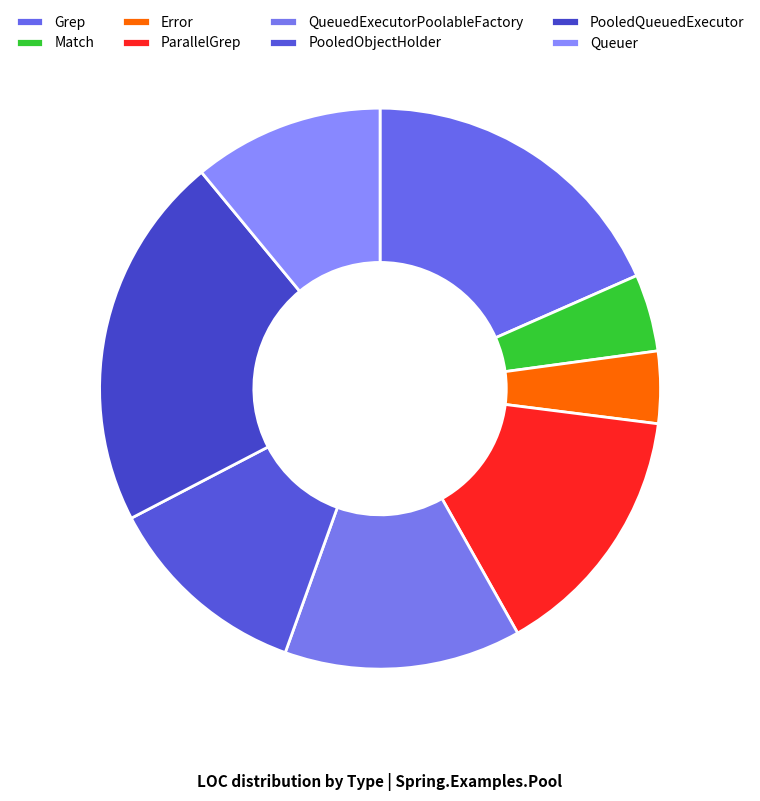

Does ParallelGrep account for over 50% of the chart?

No